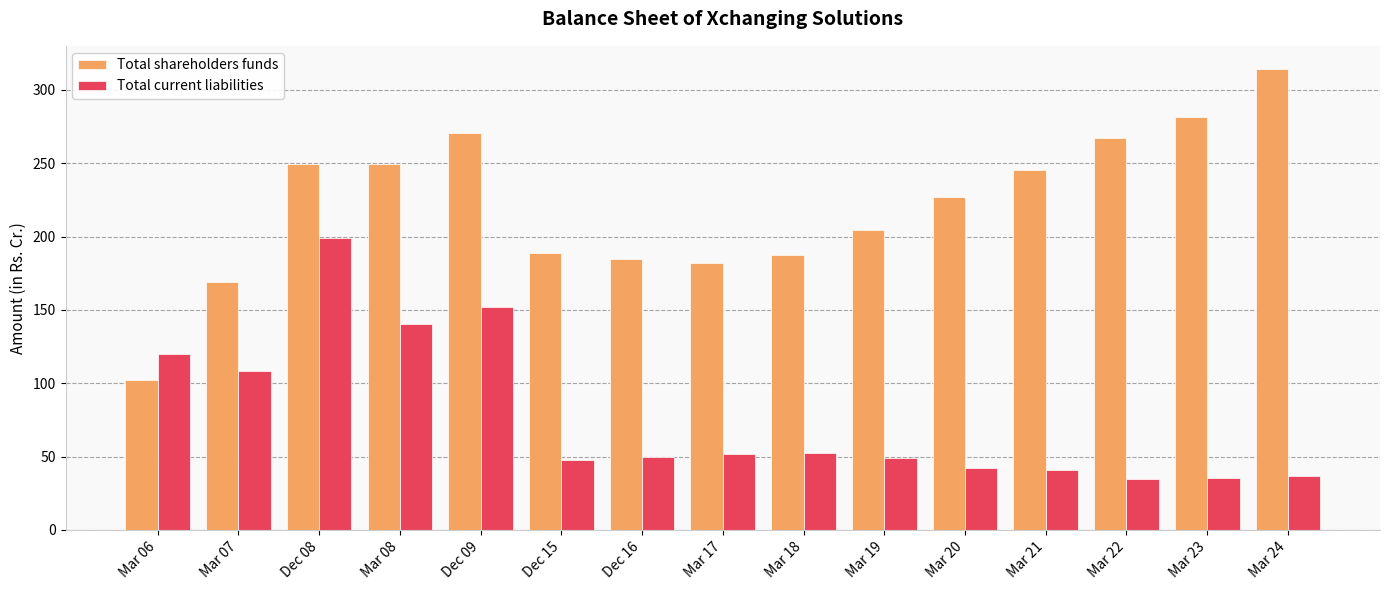

What is the spread (max minus min) of values at Mar 07?

61.0